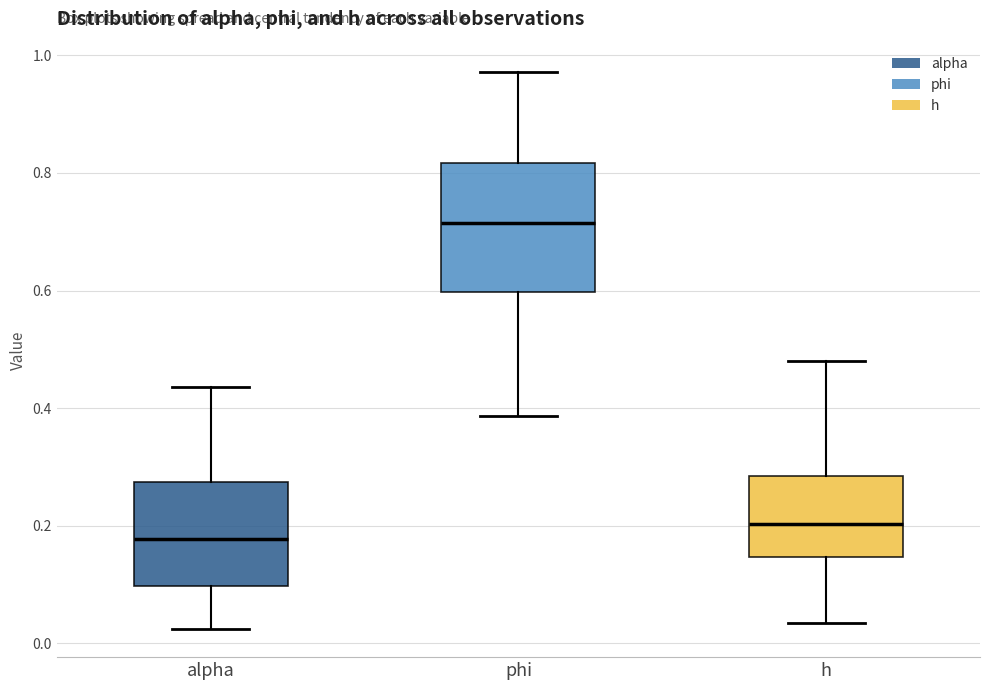

Reading left to right, read every box against the y-axis: the position of its median line, the range the box covers, and the ends of its whiskers. The values are not printed on the chart, so give them approximately, as read against the axis.

alpha: median 0.18, box 0.10 to 0.28, whiskers 0.02 to 0.44
phi: median 0.72, box 0.60 to 0.82, whiskers 0.38 to 0.98
h: median 0.20, box 0.14 to 0.28, whiskers 0.04 to 0.48